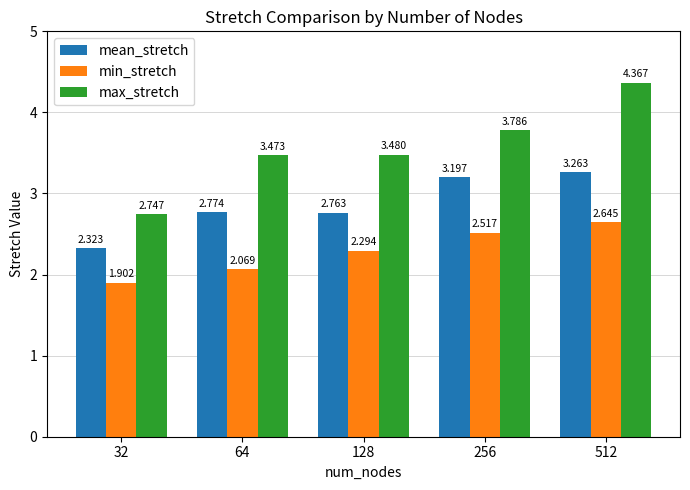

What are all the series names shown in the legend?

mean_stretch, min_stretch, max_stretch